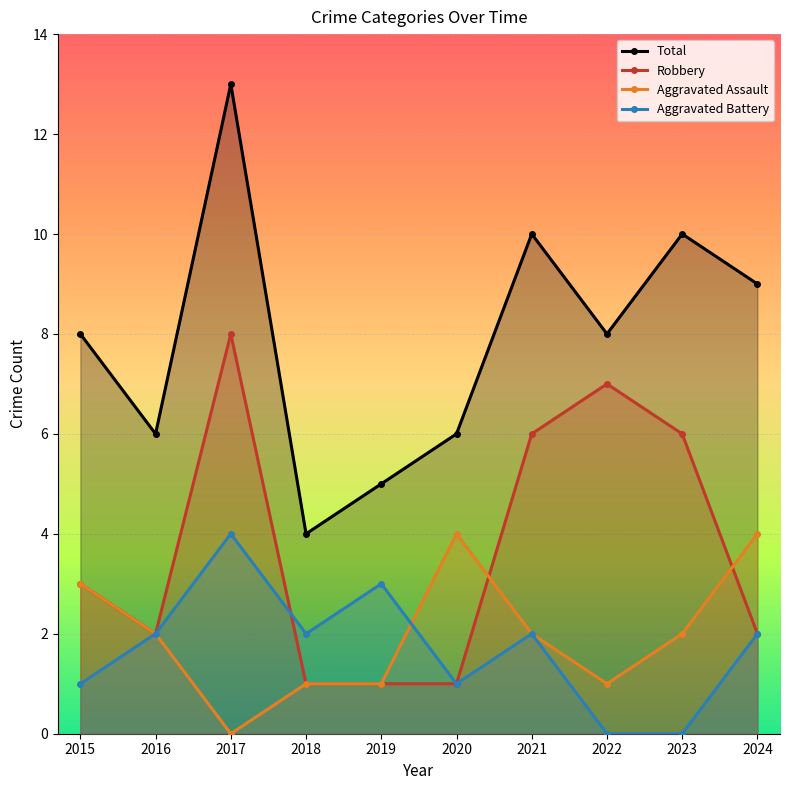

True or false: Aggravated Assault has a value of 4 at 2023.

False